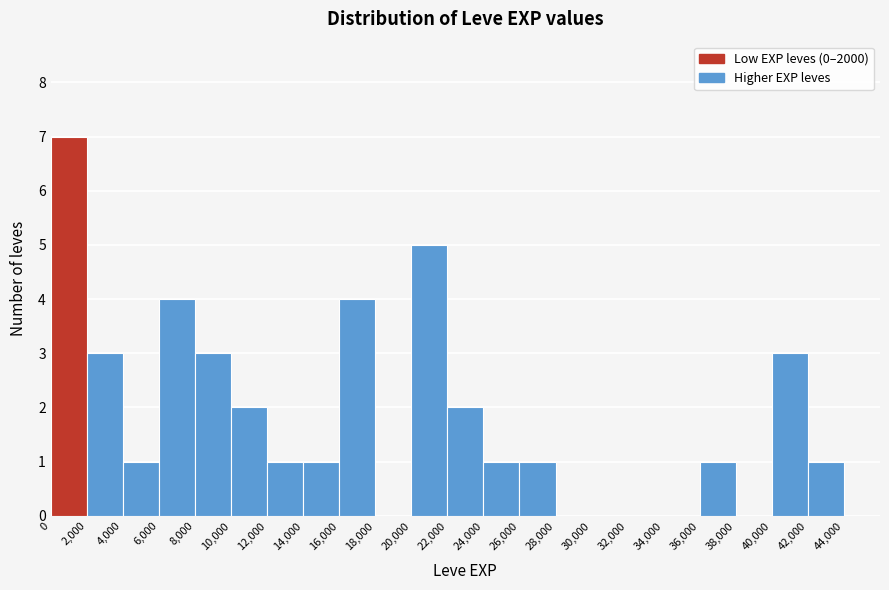

Reading left to right, list every bar in this chart as the range it spans on the x-axis followed by its height. The values are not printed on the chart, so give them approximately, as read against the axis.

0 to 2000: 7
2000 to 4000: 3
4000 to 6000: 1
6000 to 8000: 4
8000 to 10000: 3
10000 to 12000: 2
12000 to 14000: 1
14000 to 16000: 1
16000 to 18000: 4
18000 to 20000: 0
20000 to 22000: 5
22000 to 24000: 2
24000 to 26000: 1
26000 to 28000: 1
28000 to 30000: 0
30000 to 32000: 0
32000 to 34000: 0
34000 to 36000: 0
36000 to 38000: 1
38000 to 40000: 0
40000 to 42000: 3
42000 to 44000: 1
44000 to 46000: 0